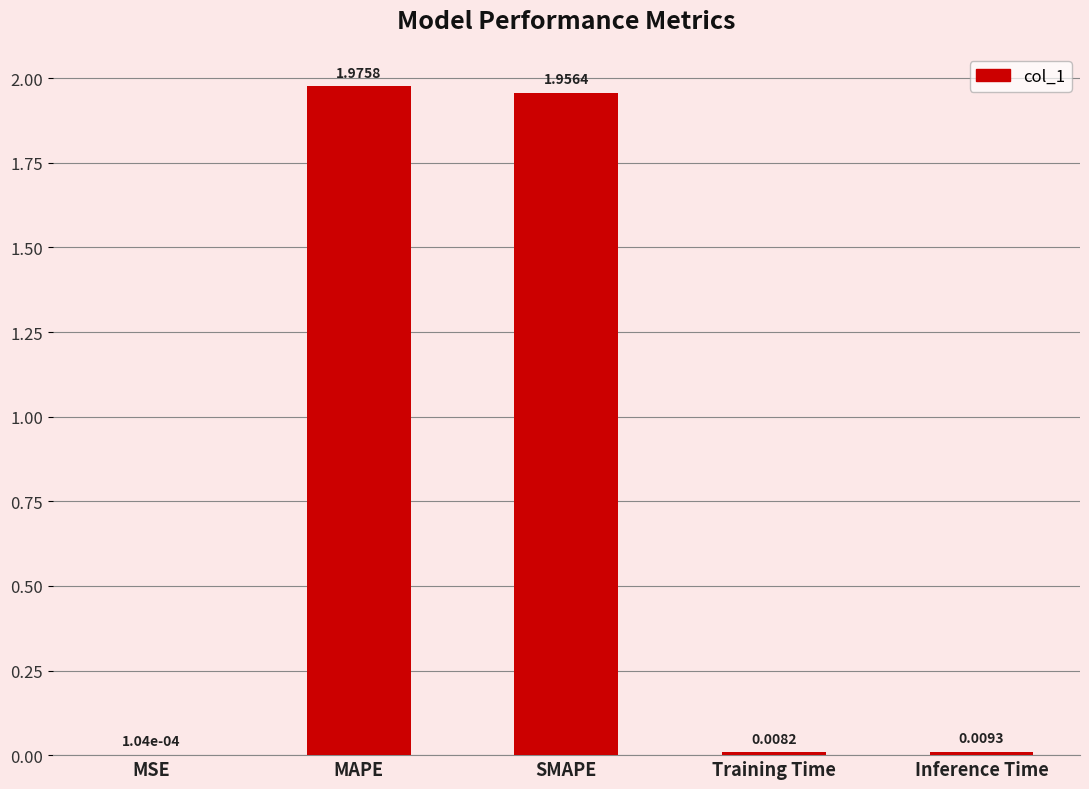

At which category does the chart reach its peak across all series?

MAPE